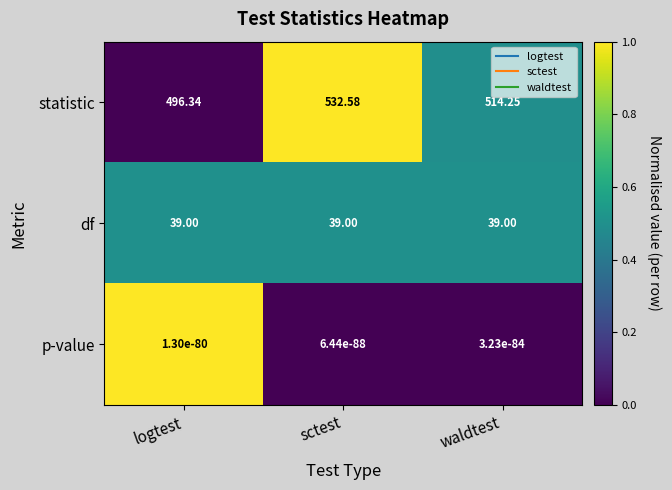

Between logtest and sctest, which series saw the biggest shift?

statistic